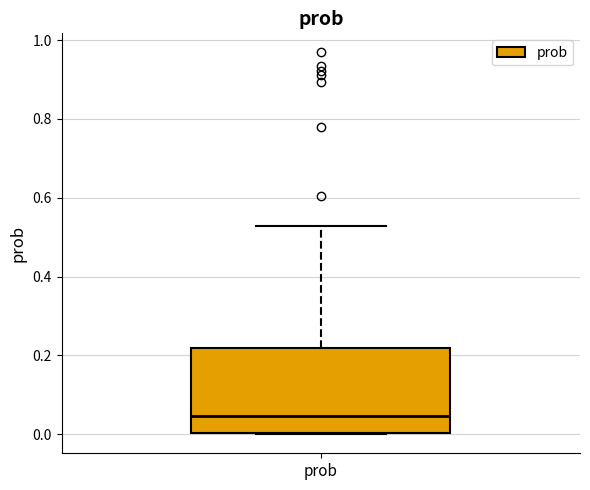

Transcribe this box plot: give where the median line is, the range the box spans, and where the two whiskers end, as read against the y-axis. The values are not printed on the chart, so give them approximately, as read against the axis.

median 0.04, box 0.00 to 0.22, whiskers 0.00 to 0.52